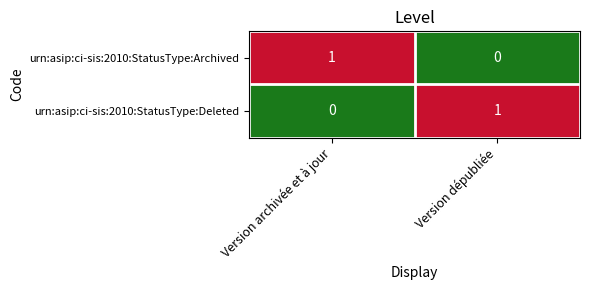

At Version dépubliée, list the series in order from smallest to largest.

urn:asip:ci-sis:2010:StatusType:Archived, urn:asip:ci-sis:2010:StatusType:Deleted